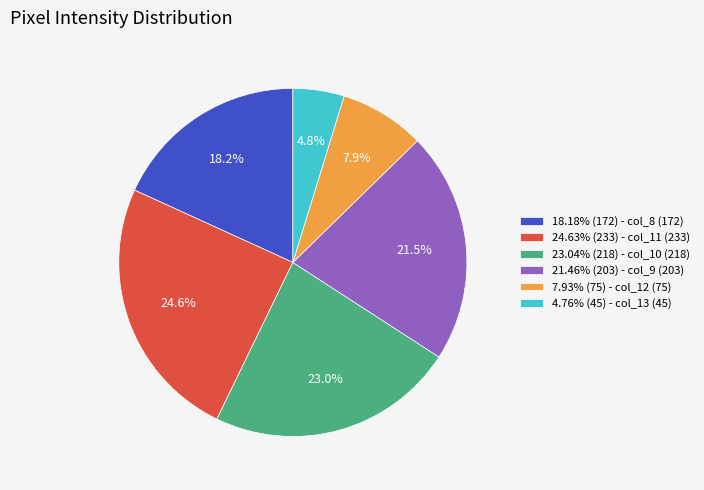

How much of the chart is everything except 7.93% (75) - col_12 (75)?

92.1%